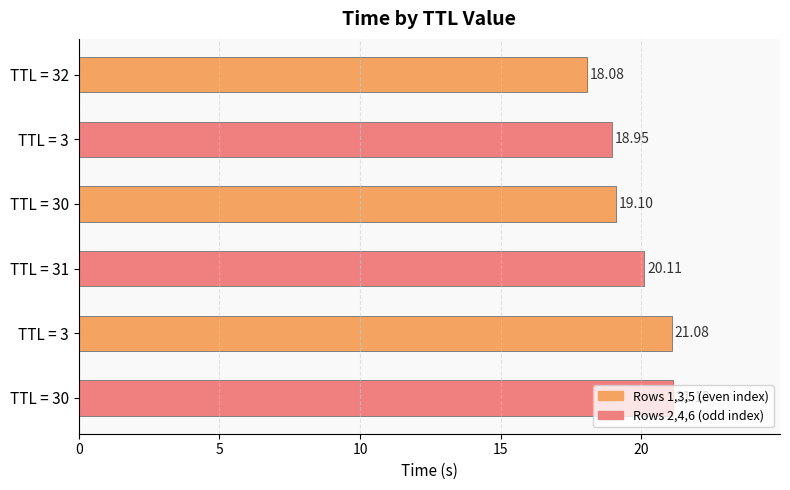

How many distinct data groups are displayed?

1